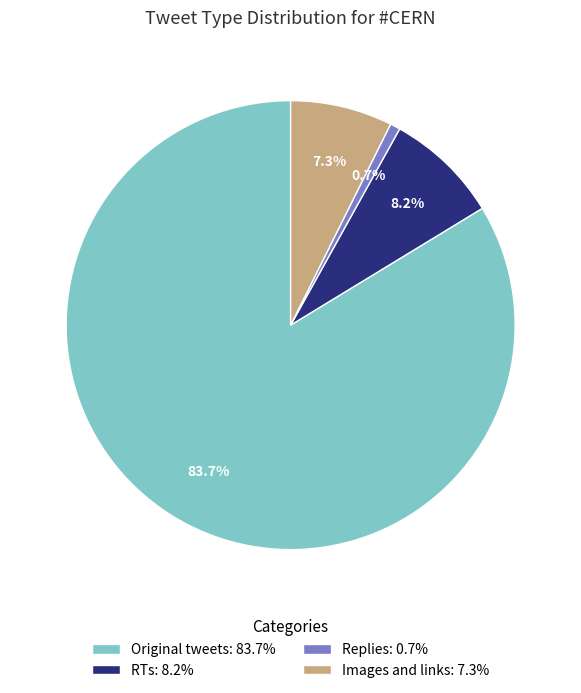

What is the total percentage of Original tweets and Images and links?

91.1%